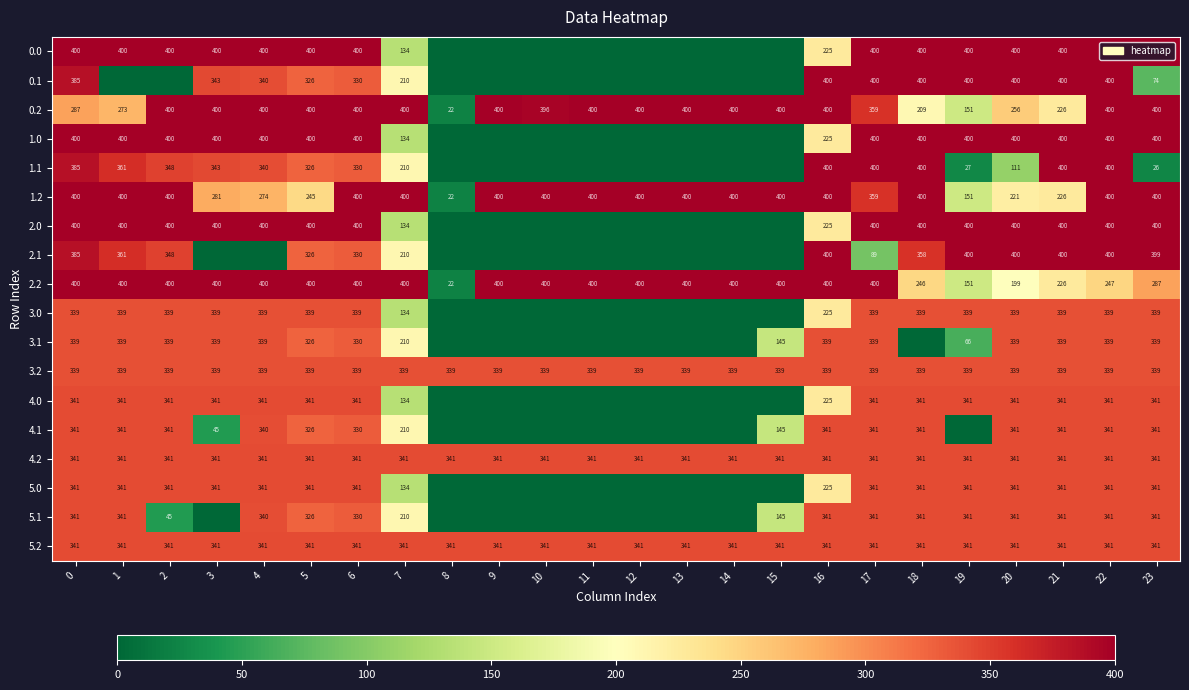

What is the sum of all 0.2 values?

8179